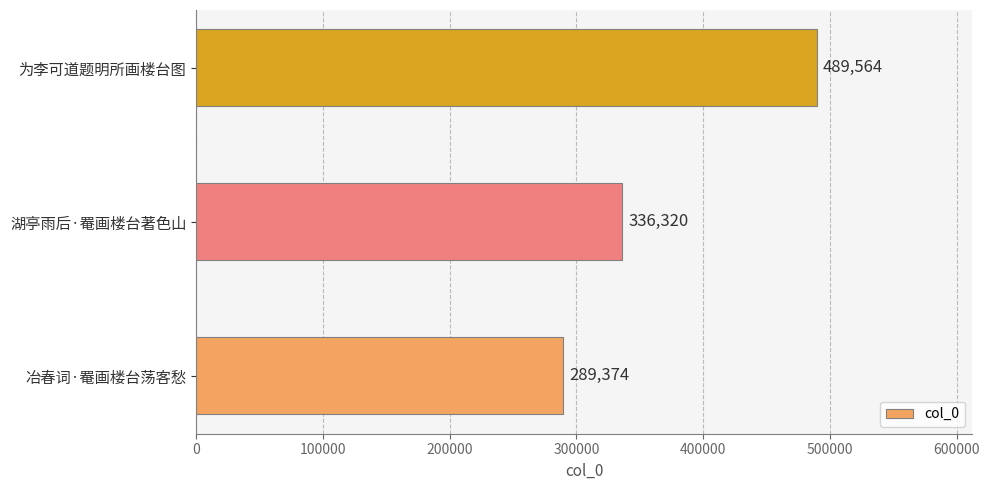

Reading bottom to top, transcribe all the data shown in this chart.

289374	336320	489564